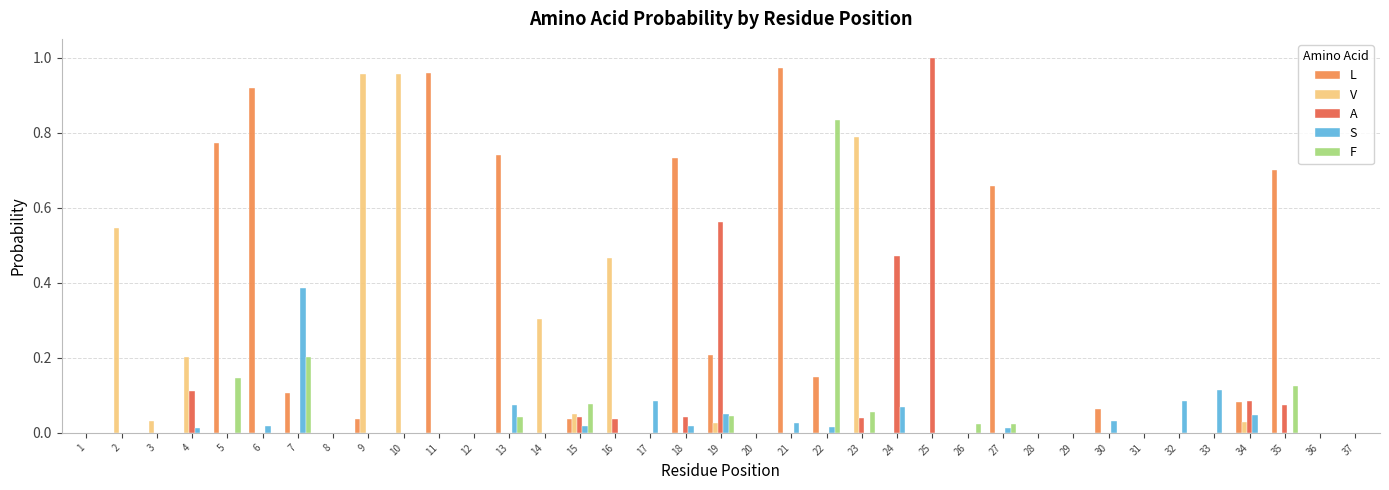

Which category has the highest value across all series?

25